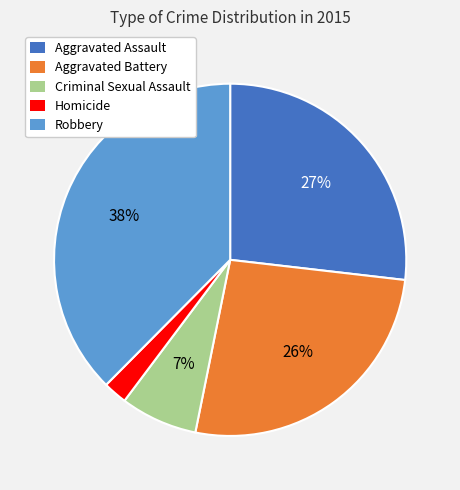

Is there any slice that represents more than half of the pie?

No